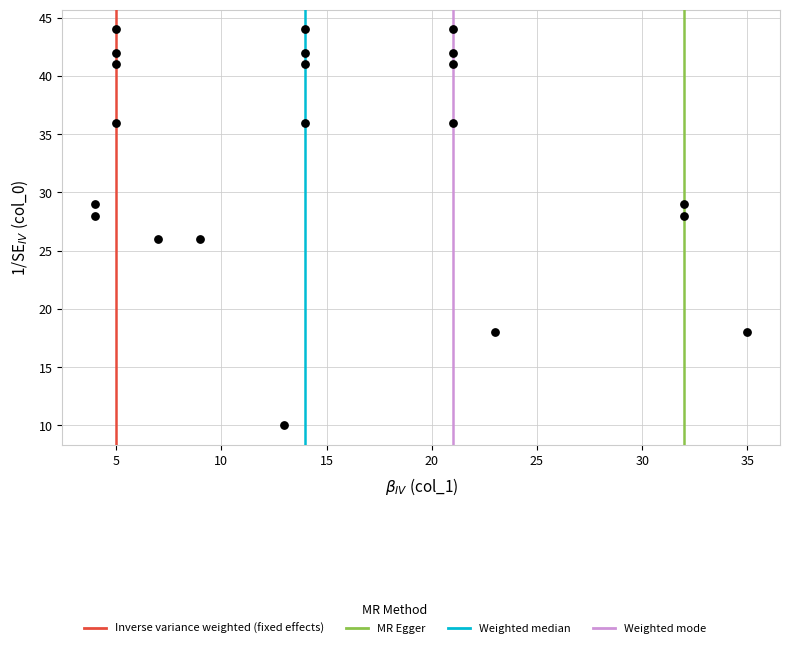

What is the range of X values (max minus min)?

31